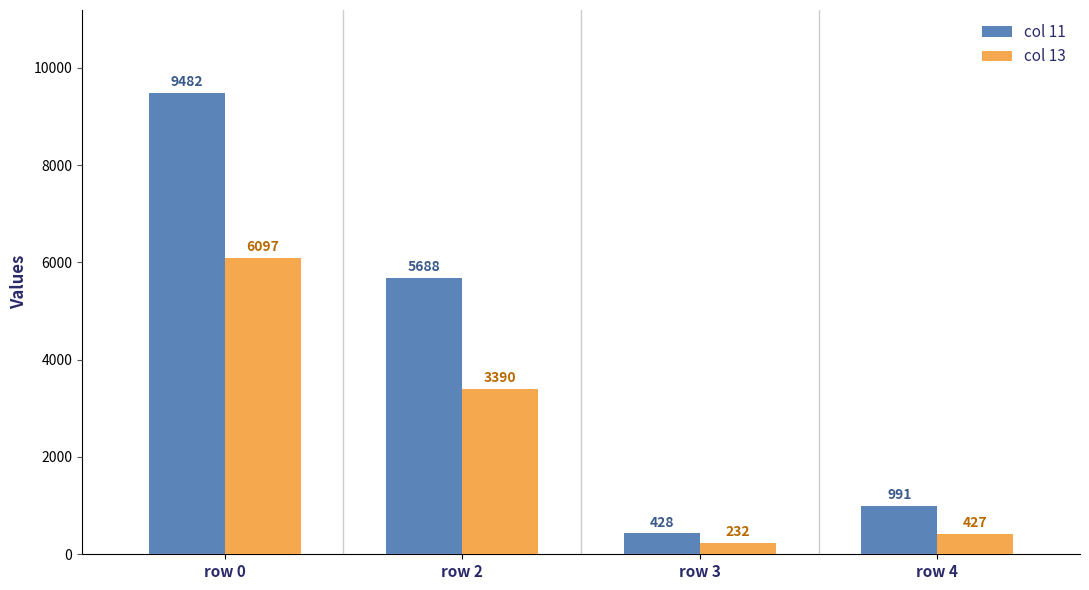

How many groups of bars are there?

4